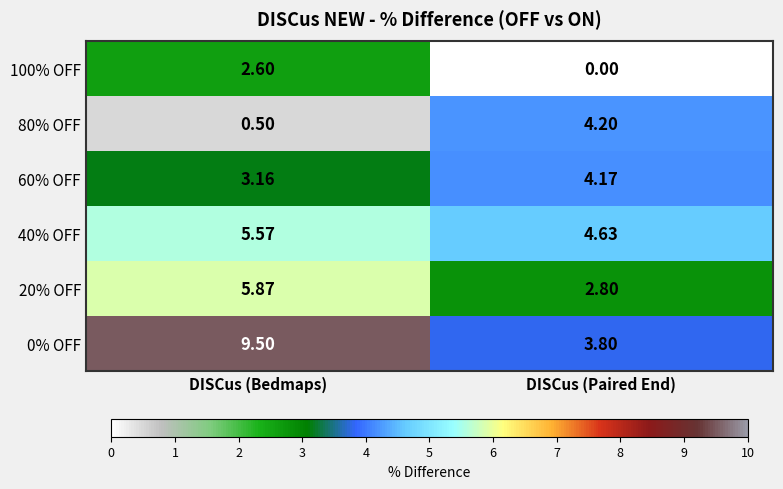

Is the value of 20% OFF at DISCus (Bedmaps) greater than the value of 0% OFF at DISCus (Paired End)?

Yes